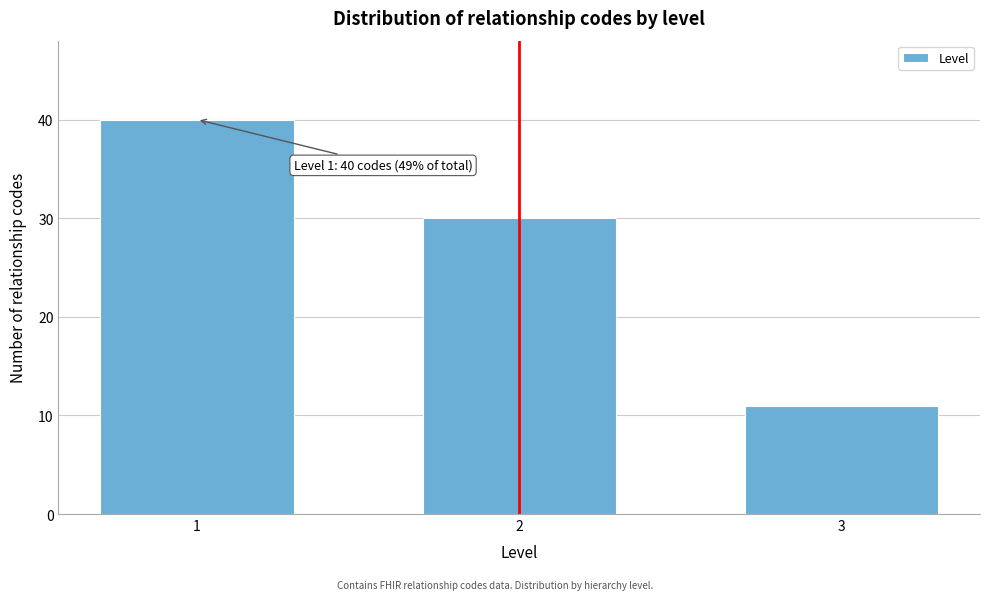

Reading left to right, list all the values displayed in this chart.

1=40	2=30	3=11